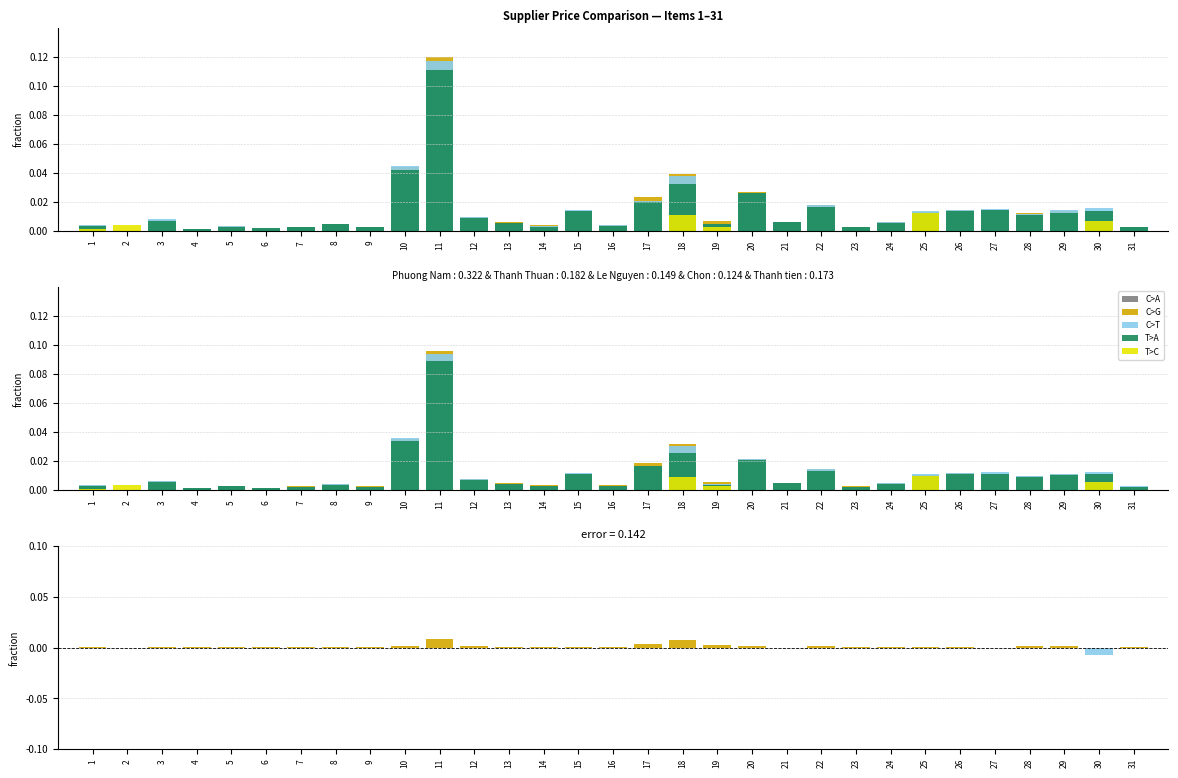

True or false: VPP Le Nguyen has a value of 0.0 at 30.

False